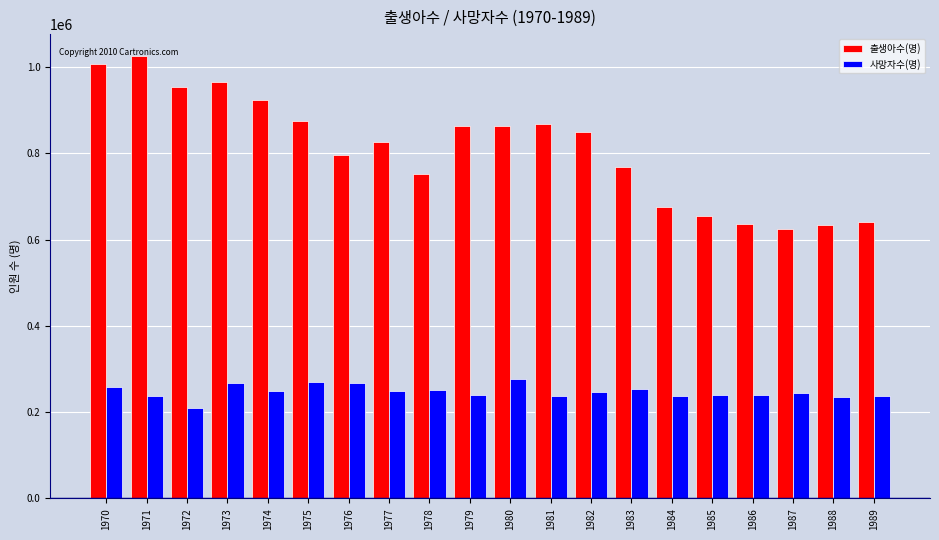

How many bars are there in total?

40